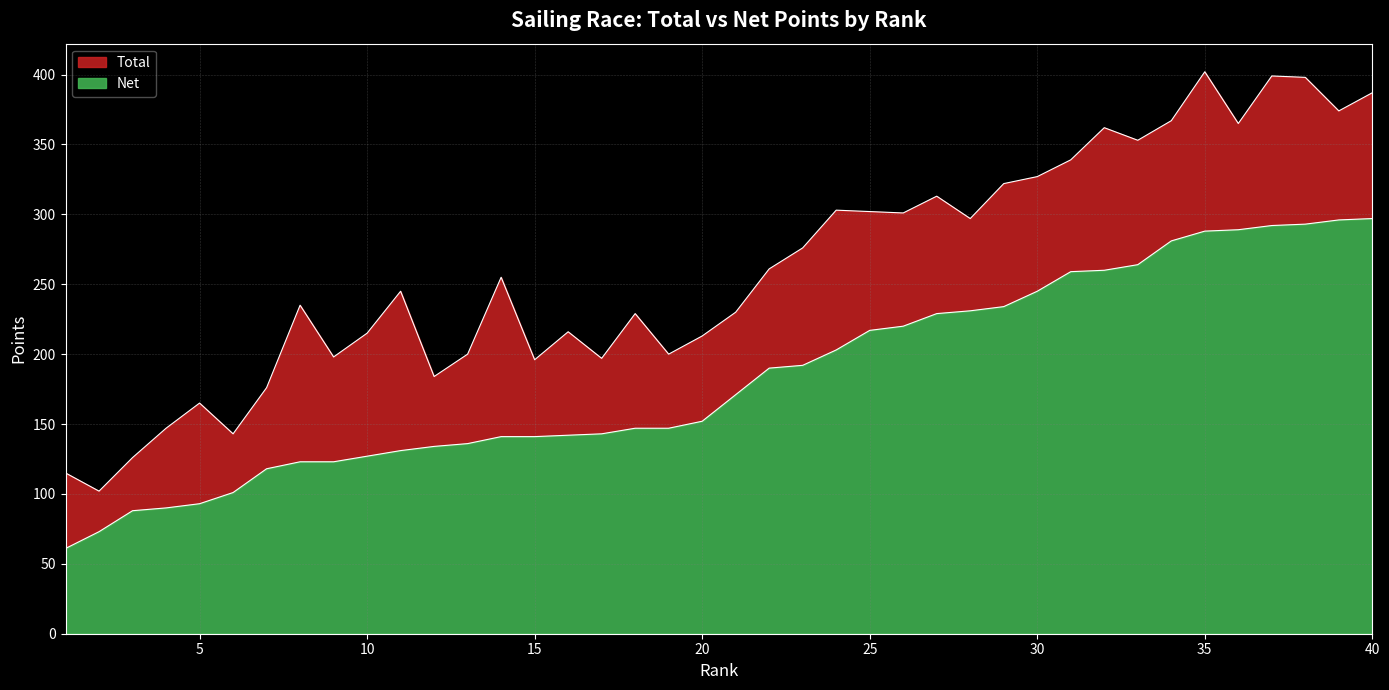

What is the total value across all series at 28?

528